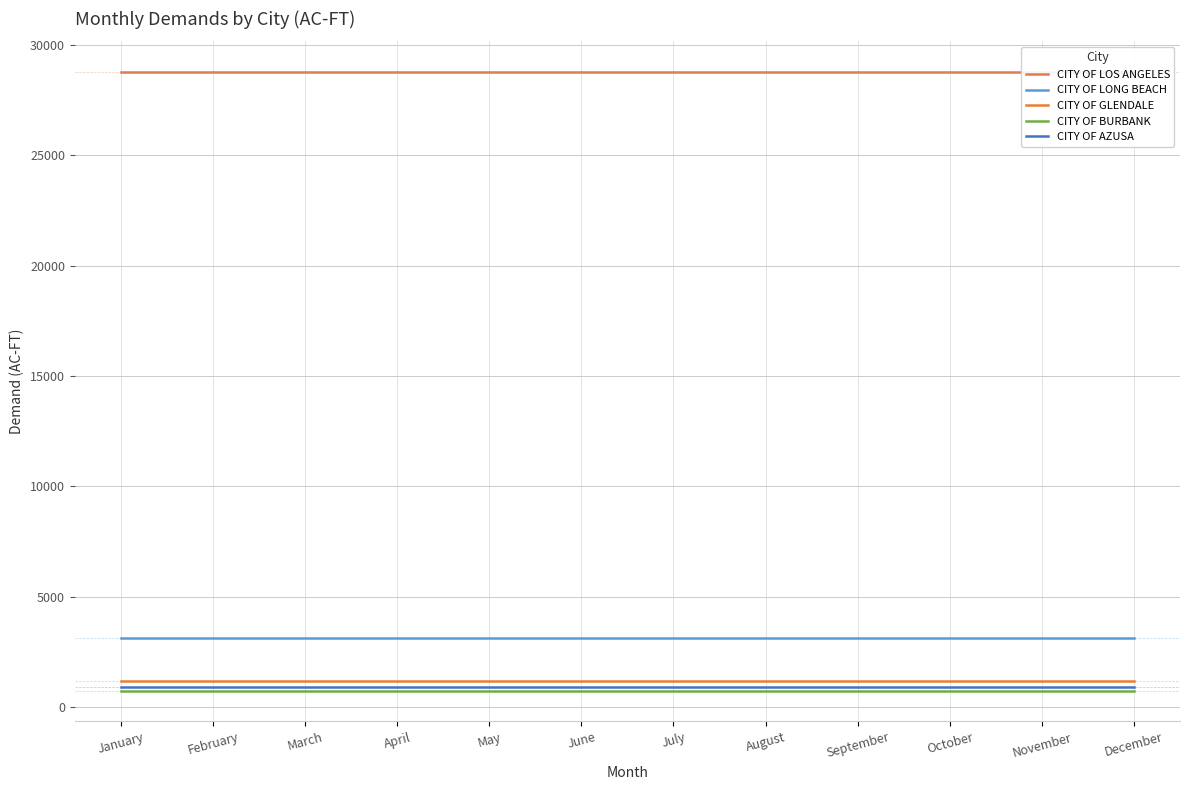

True or false: CITY OF AZUSA has more than 2 points higher than both neighbors.

False